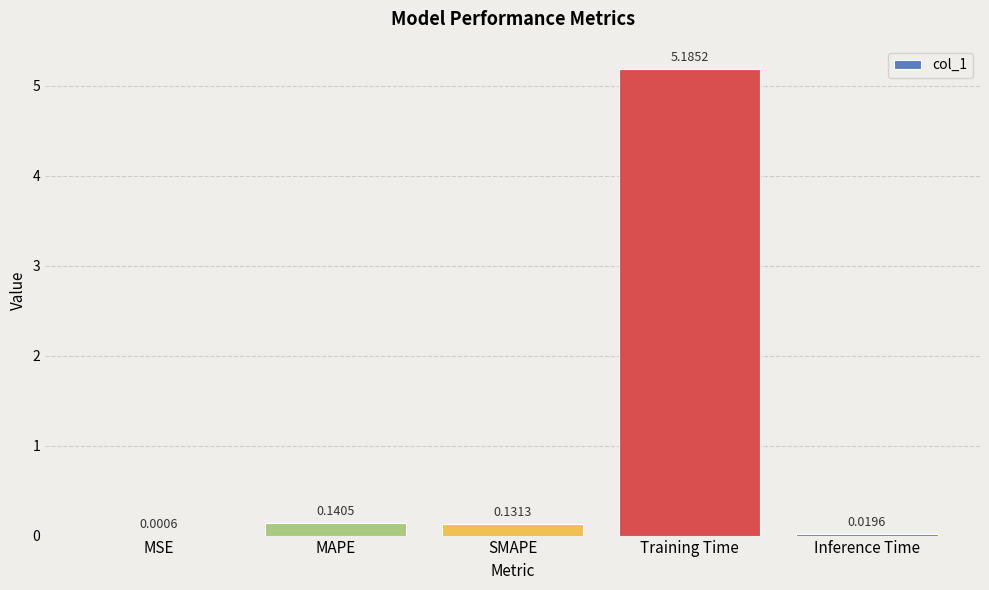

What is the sum of the values at MAPE and Training Time?

5.3